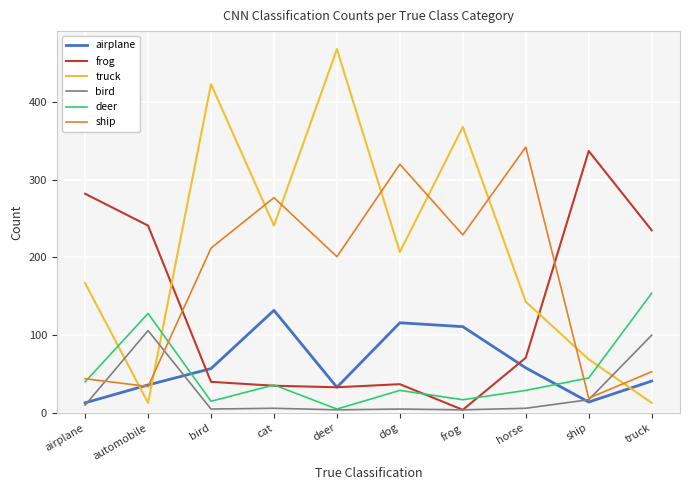

What is the total value across all series at automobile?

558